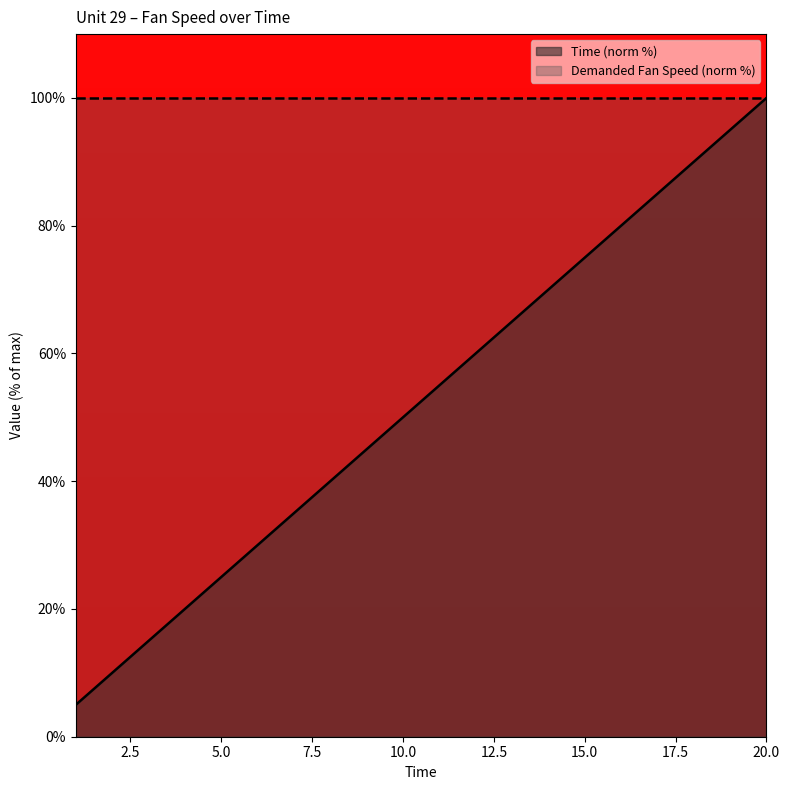

What is the approximate value at 19?

95.0